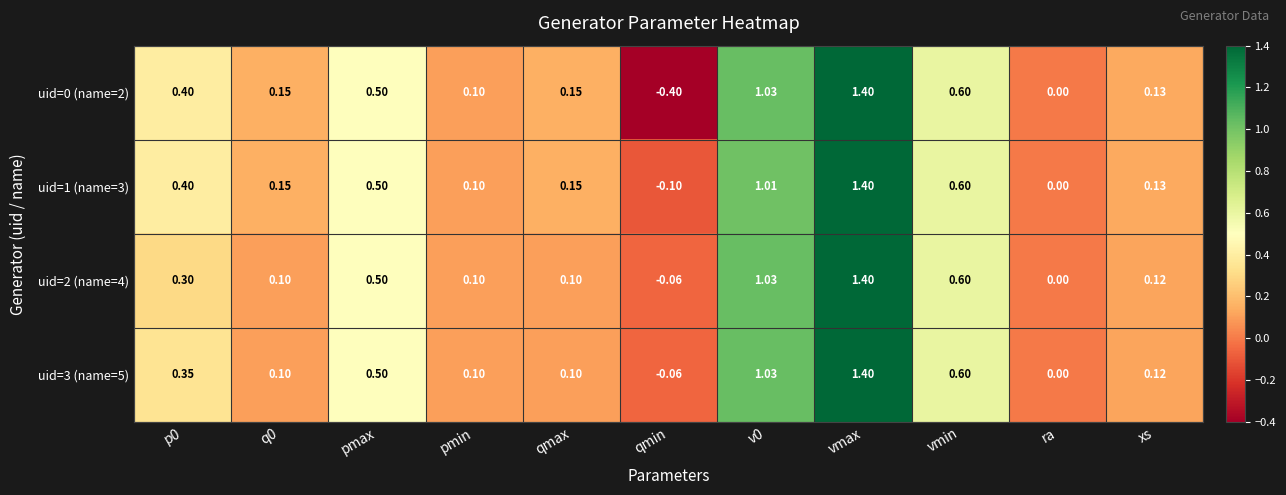

At which category does the chart reach its peak across all series?

vmax